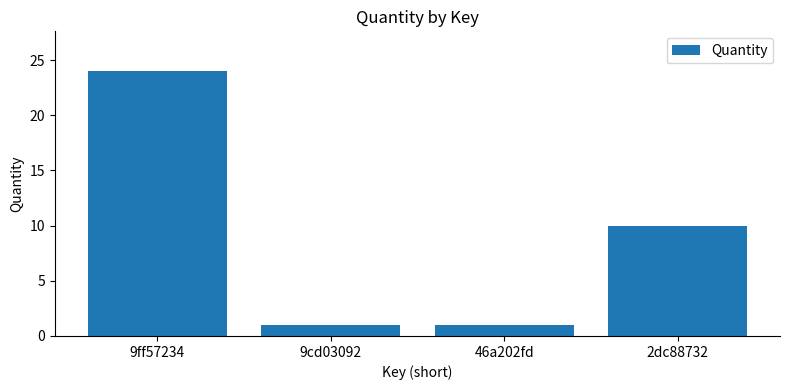

What is the minimum value shown in the chart?

1